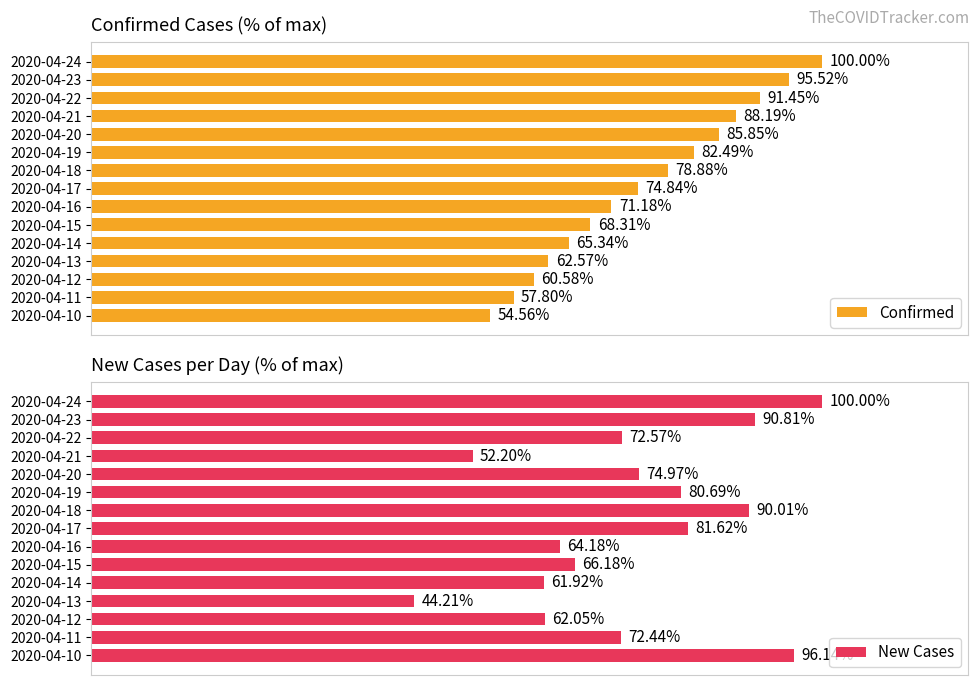

What is the value of the Confirmed bar at the 11th from the left?

65.3